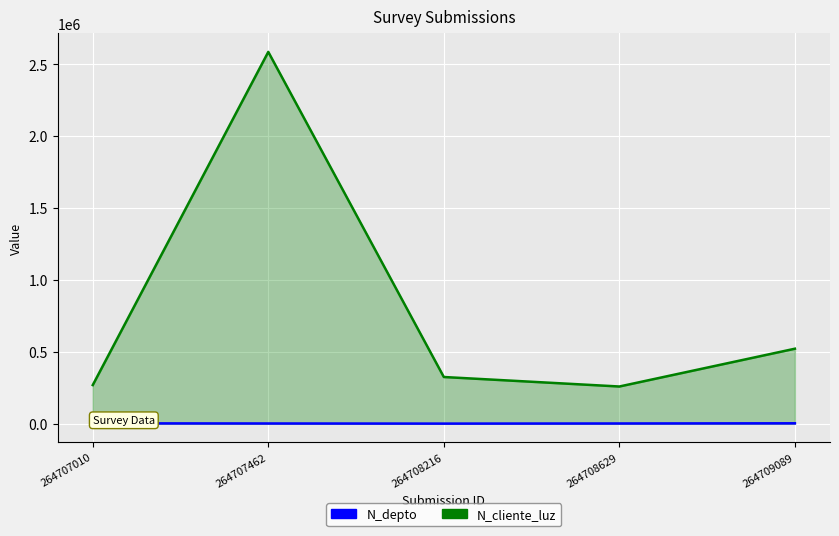

Which series has the widest spread of values?

N_cliente_luz